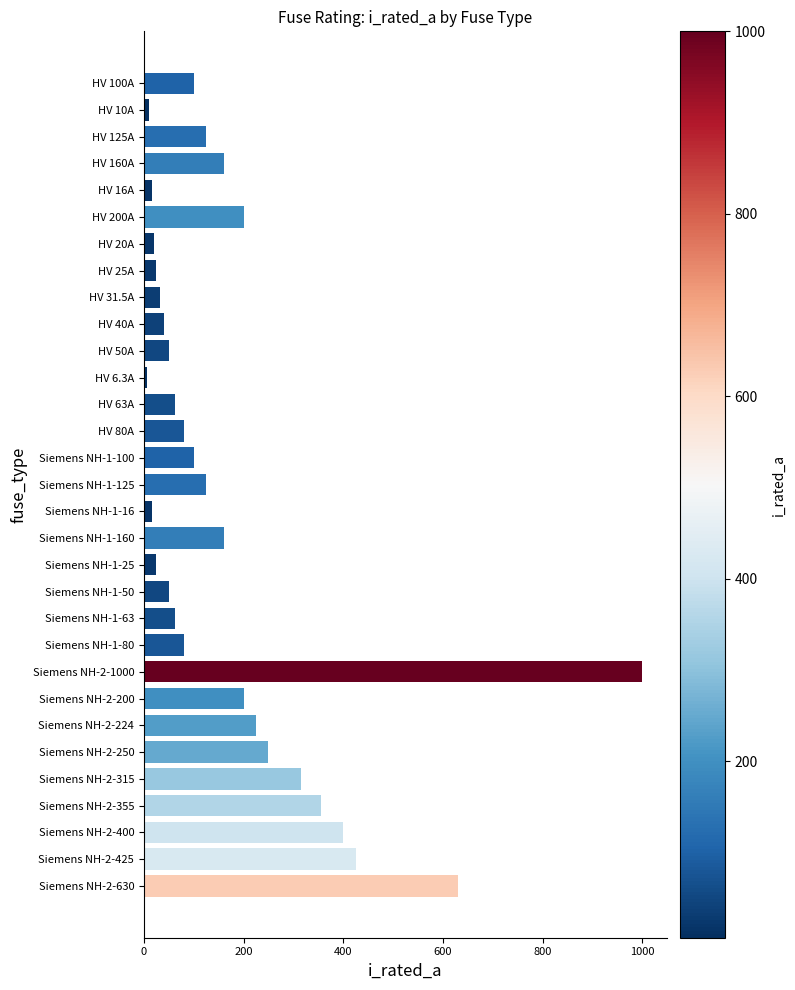

The chart shows a value of 160.0 at Siemens NH-1-160. True or false?

True